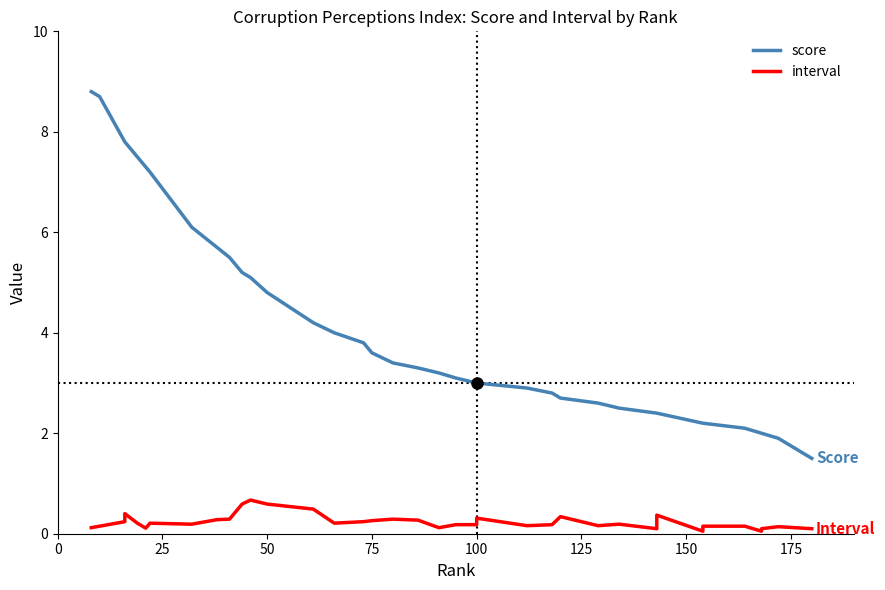

Rank the series by their maximum value, from lowest to highest.

interval, score